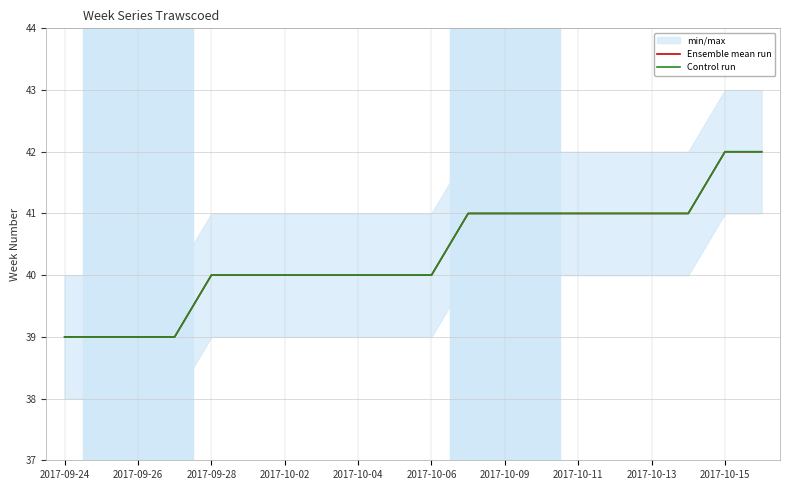

Which series has the largest range (max minus min)?

Ensemble mean run